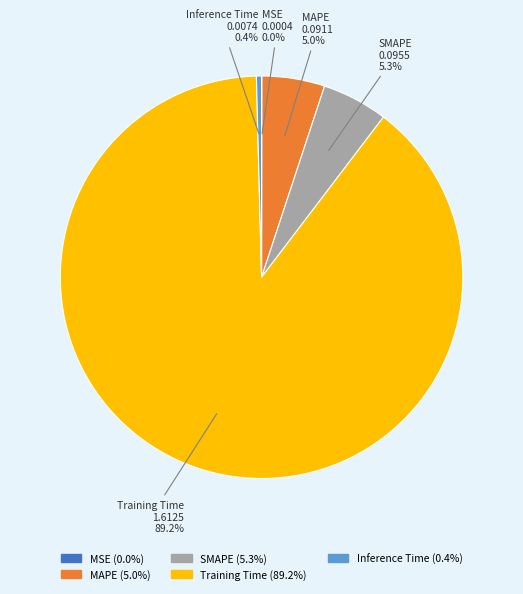

Is the sum of MAPE and SMAPE greater than half?

No